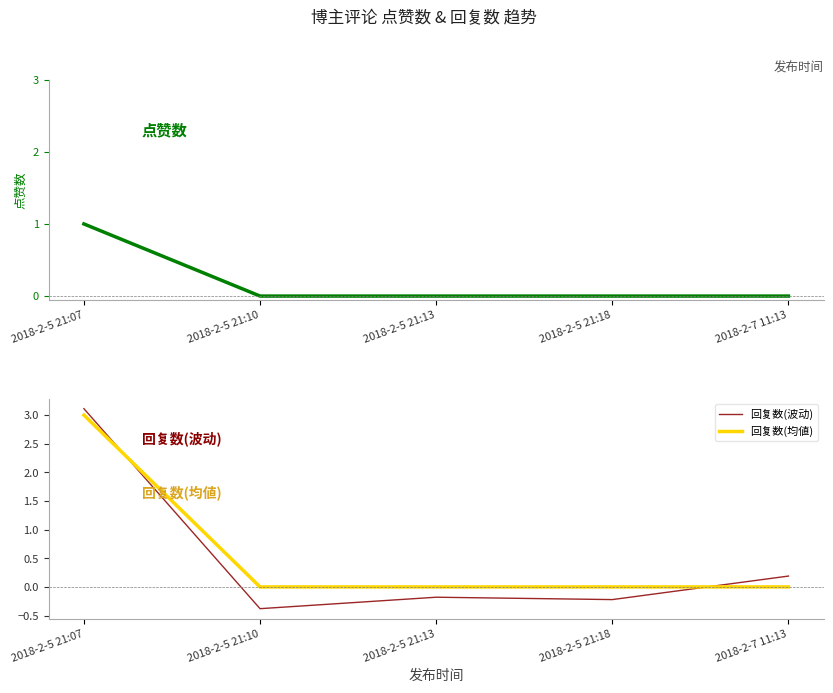

The 回复数(均値) series shows 1.0 at 2018-2-5 21:07. True or false?

False